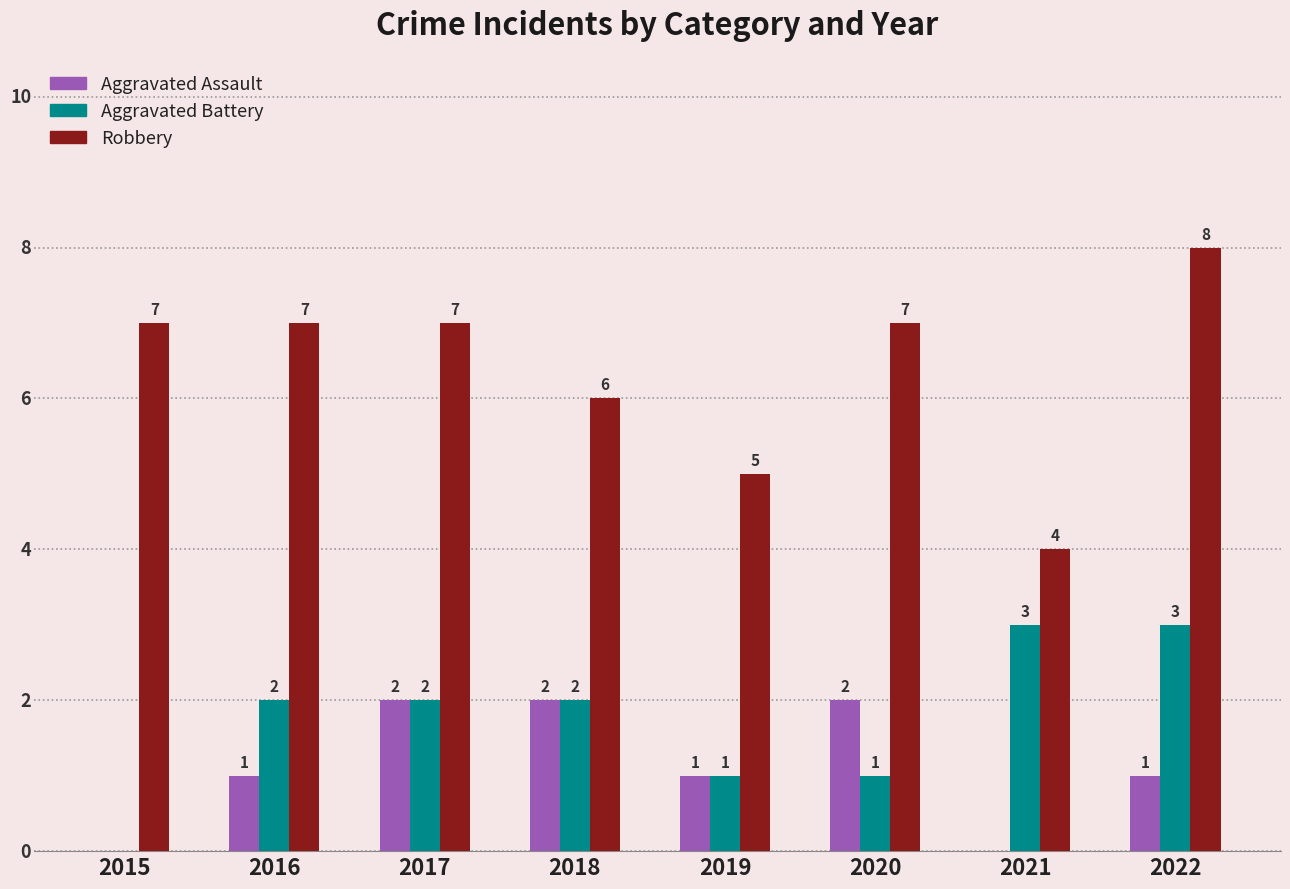

The value of Aggravated Assault at 2016 is 1. True or false?

True